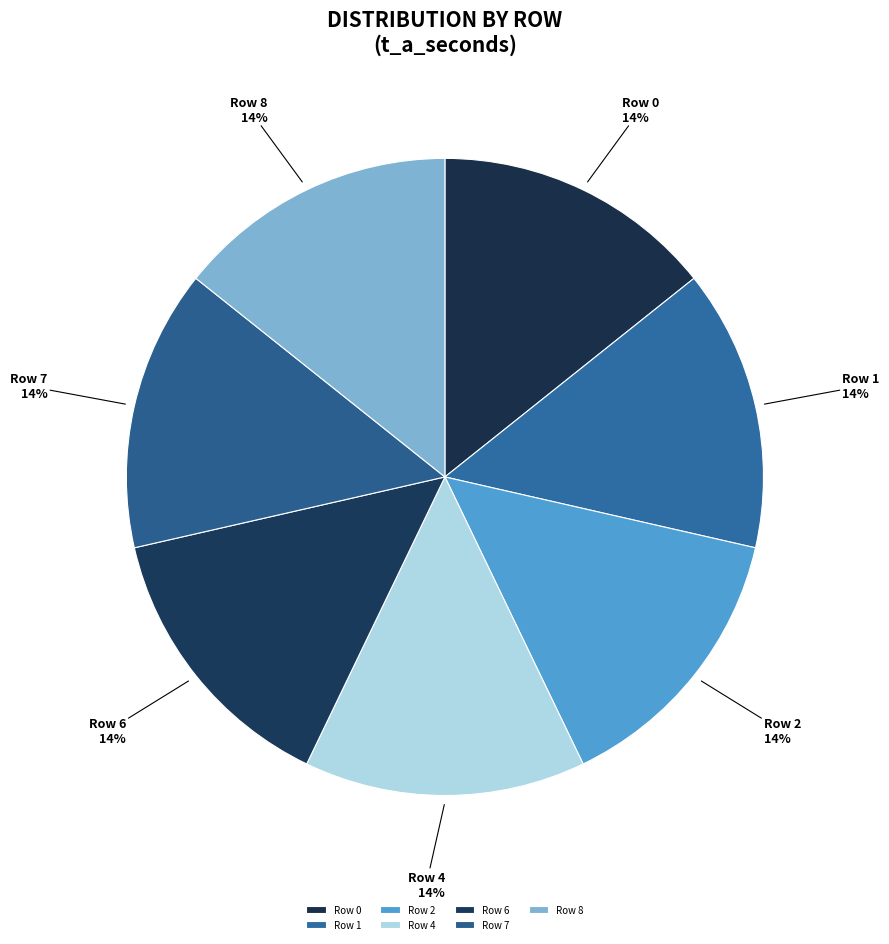

Is there a majority slice in this chart?

No